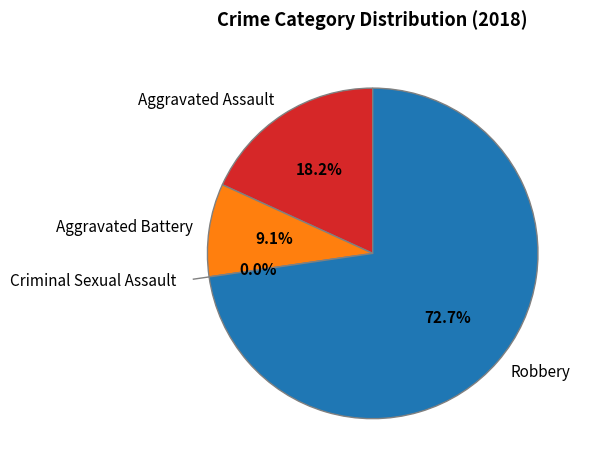

Count the number of slices in the pie.

4